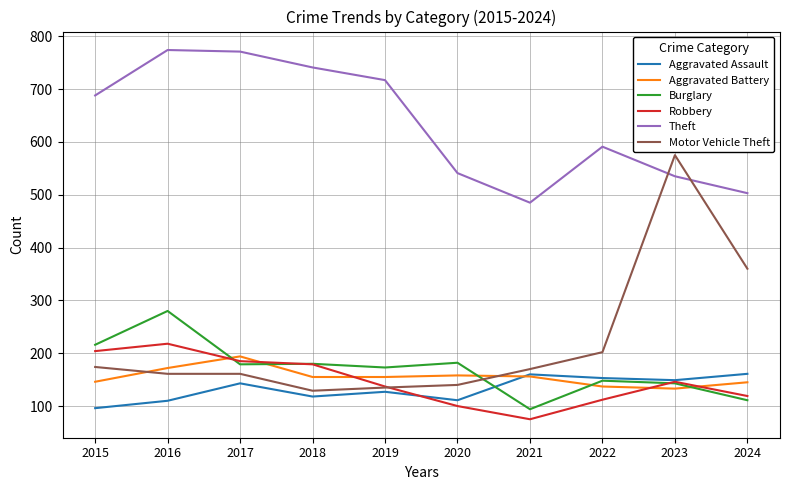

Is it true that Aggravated Battery equals 186 at 2022?

False